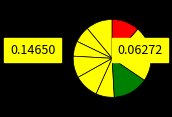

How many segments does this pie chart have?

10